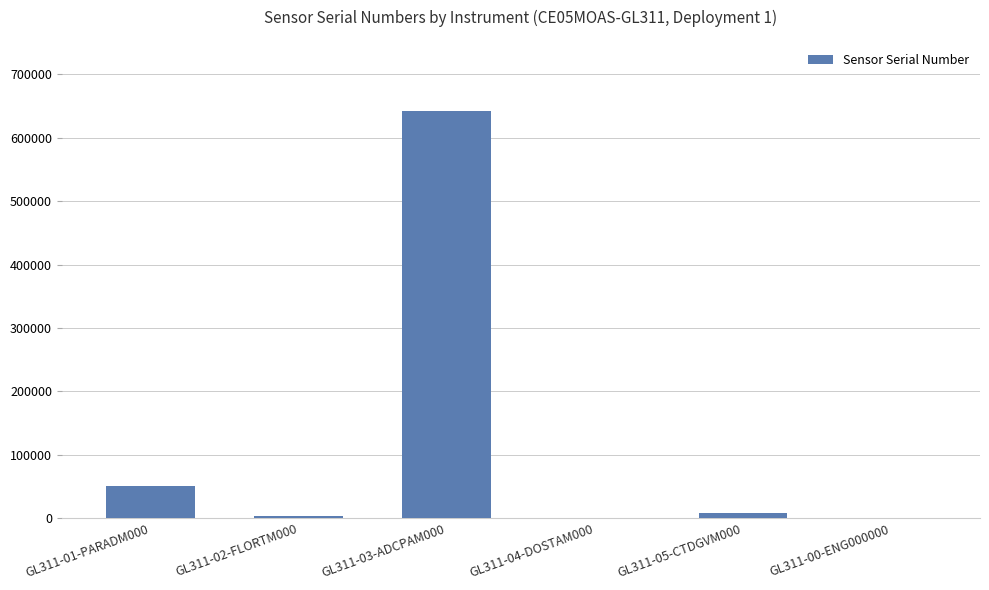

The value at GL311-01-PARADM000 is 50145. True or false?

True